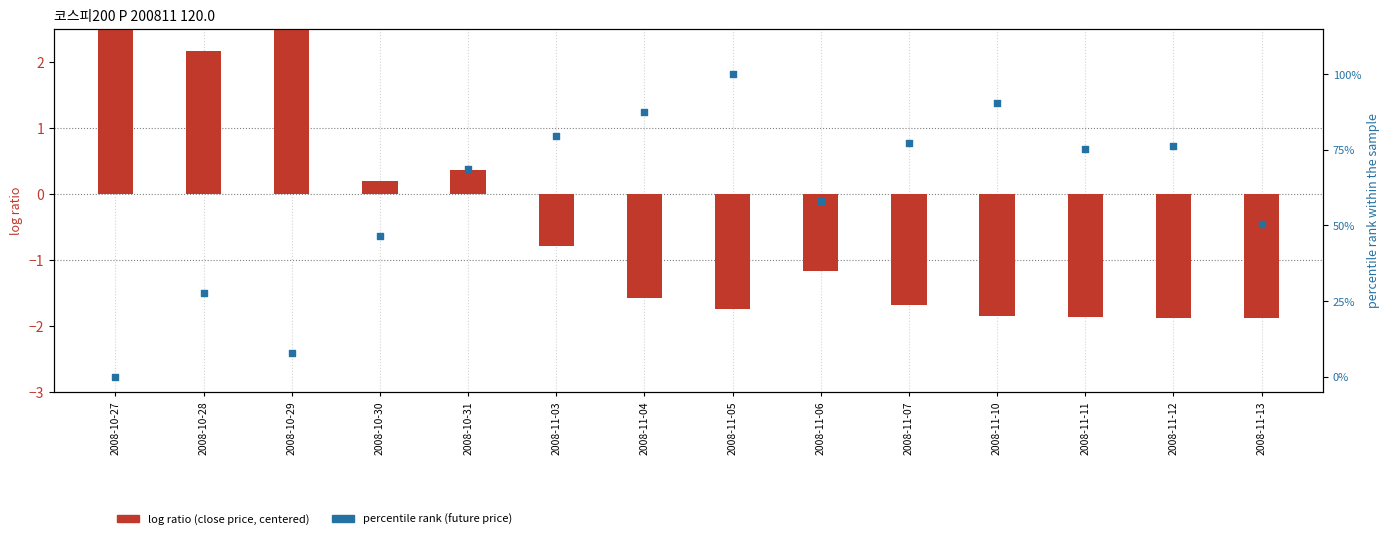

Is the value of percentile rank (future price) at 2008-11-07 greater than the value of log ratio (close price, centered) at 2008-11-07?

Yes